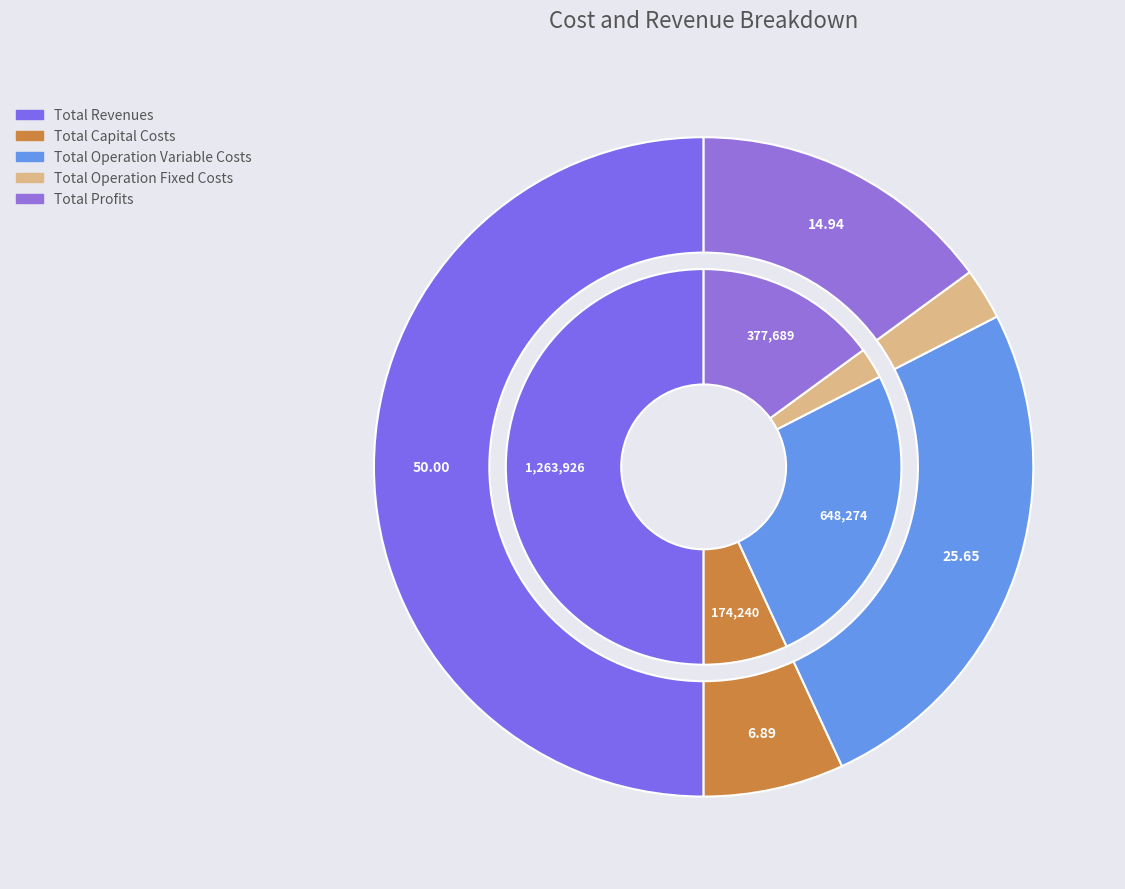

What percentage is the Total Revenues slice, to the nearest percent?

50%